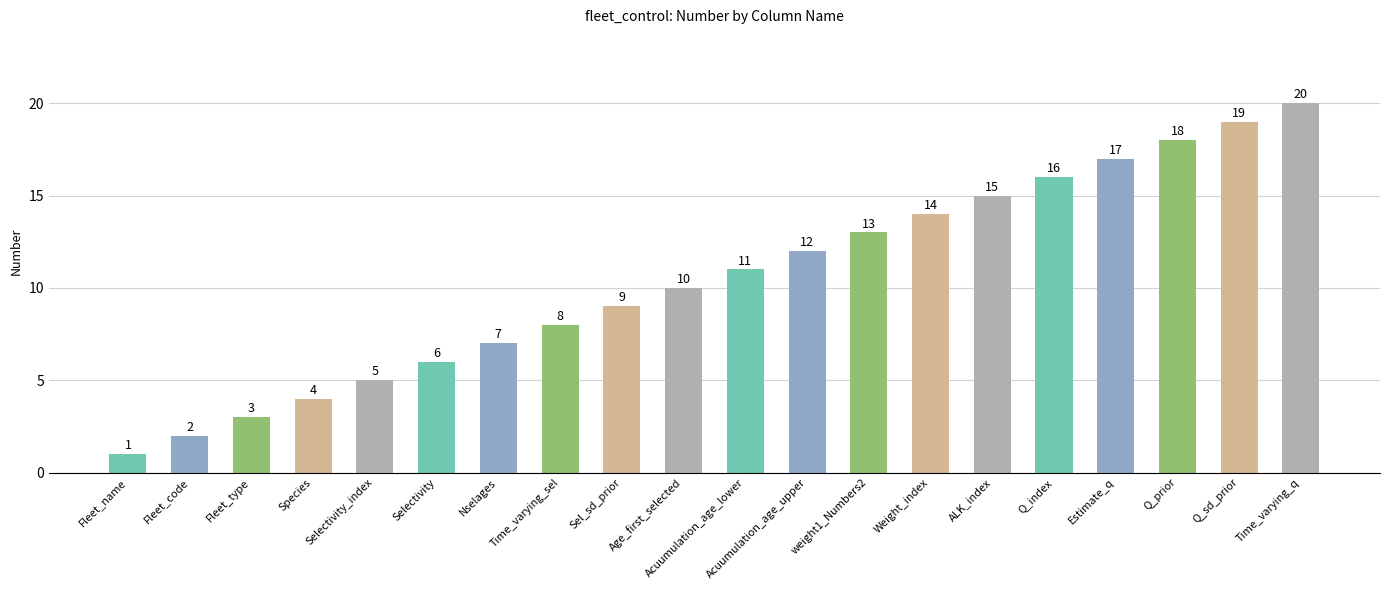

How many bars are there in total?

20